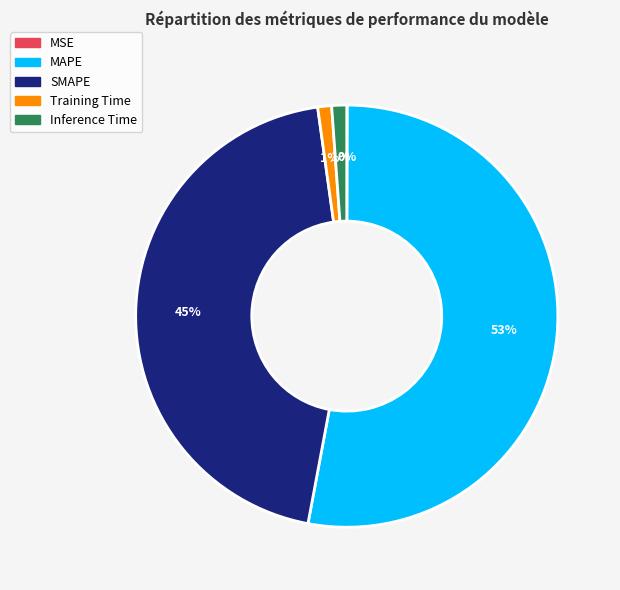

To the nearest percent, what is the difference between the largest and smallest slice percentages?

53%